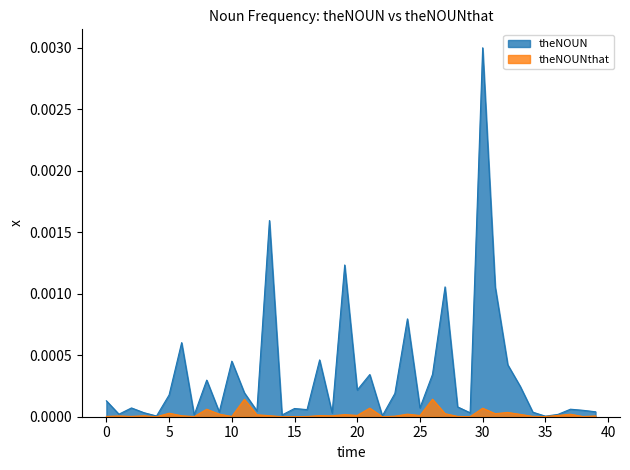

Rank the series by their average value, from highest to lowest.

theNOUN, theNOUNthat